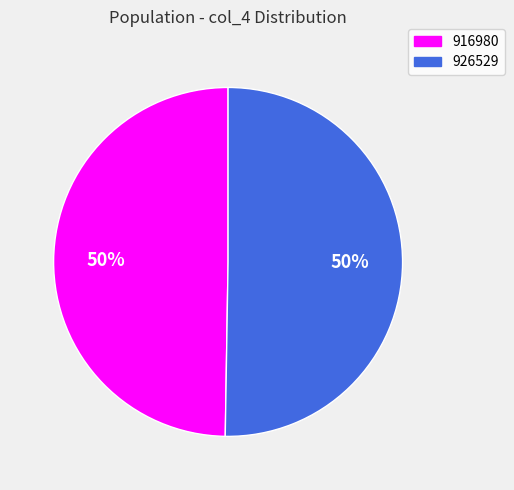

What percentage is the 926529 slice, to the nearest percent?

50%